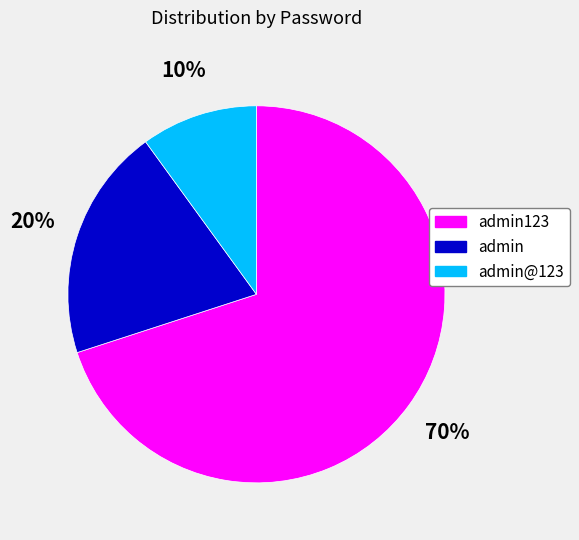

Is there a majority slice in this chart?

Yes